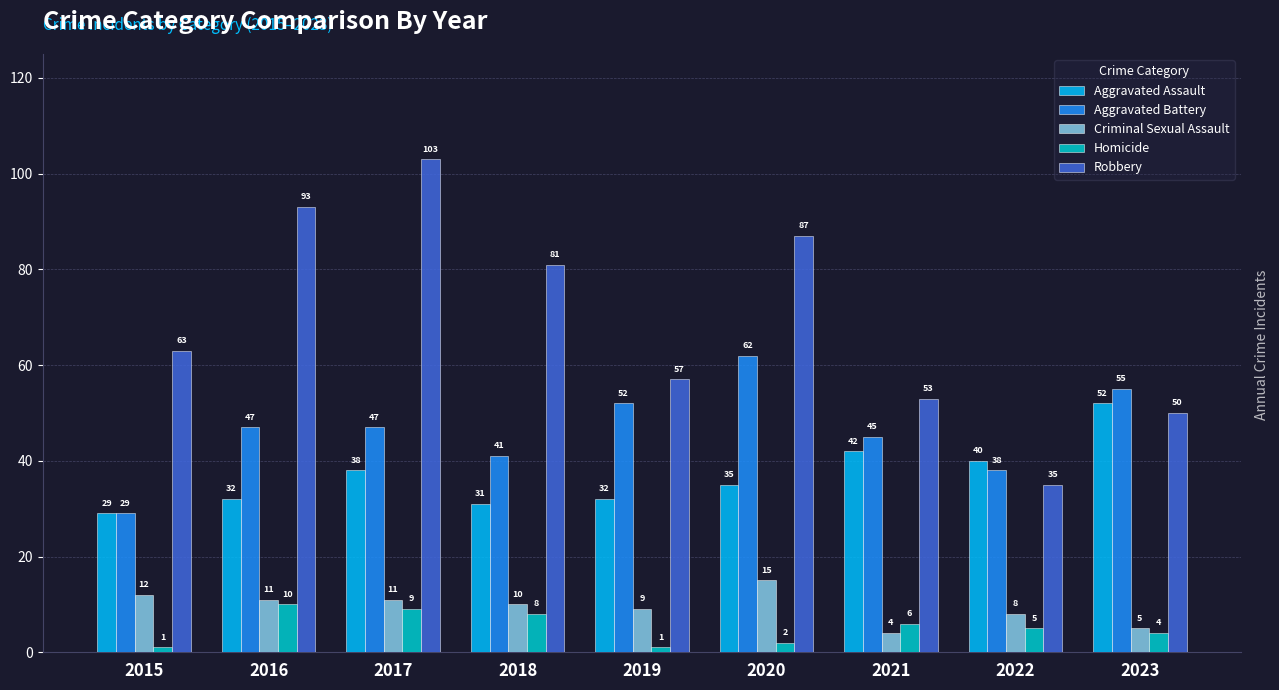

Reading left to right, extract all data points from this chart.

Aggravated Assault: 29	32	38	31	32	35	42	40	52
Aggravated Battery: 29	47	47	41	52	62	45	38	55
Criminal Sexual Assault: 12	11	11	10	9	15	4	8	5
Homicide: 1	10	9	8	1	2	6	5	4
Robbery: 63	93	103	81	57	87	53	35	50